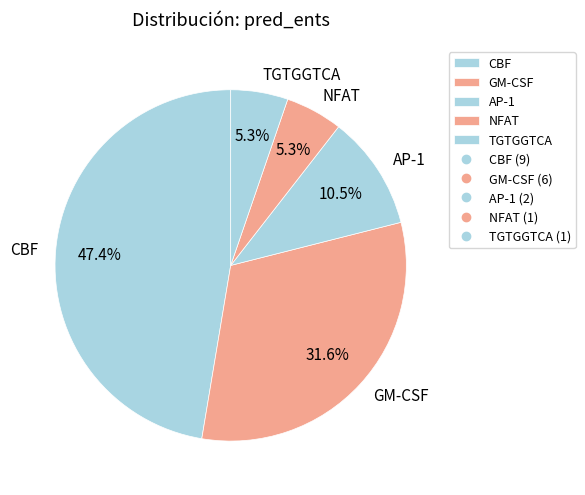

What is the largest slice in the pie chart?

CBF